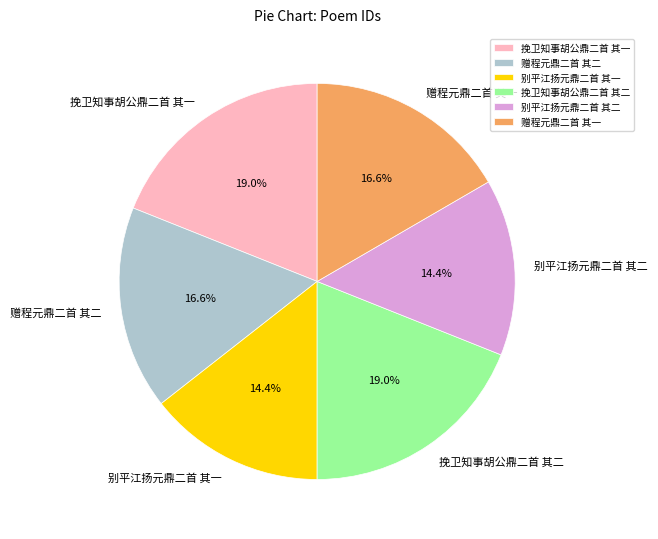

The 别平江扬元鼎二首 其二 slice represents 26% of the pie. True or false?

False